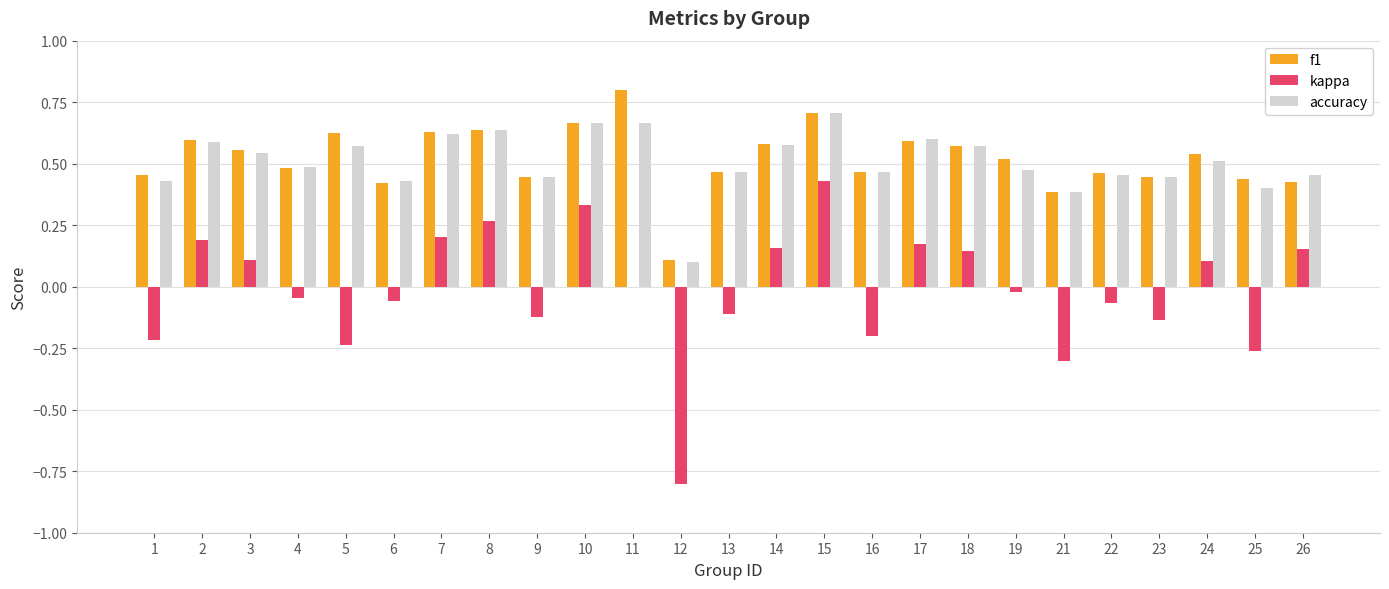

At which category does the chart reach its peak across all series?

11